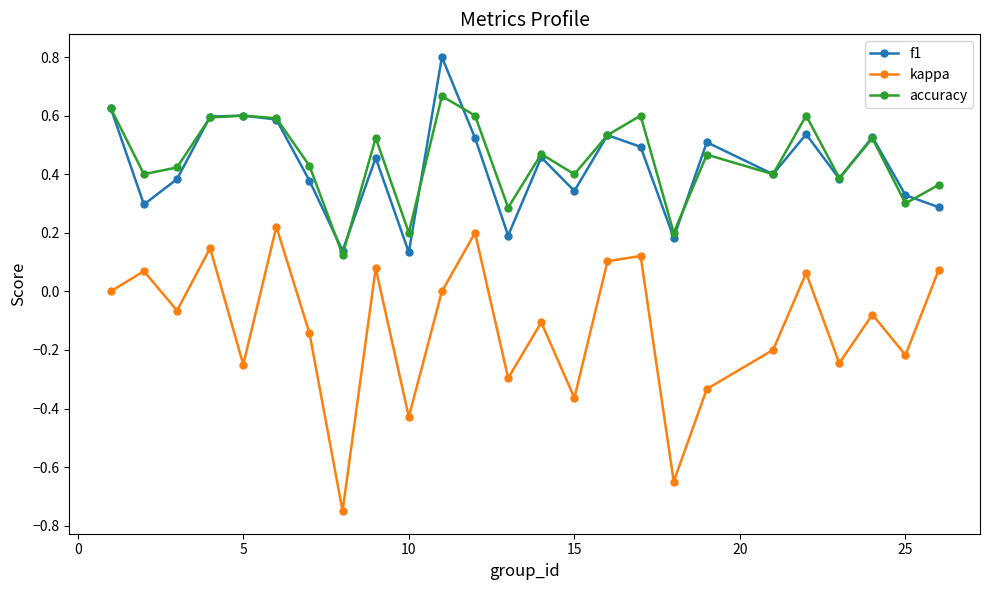

Which series has the largest range (max minus min)?

kappa